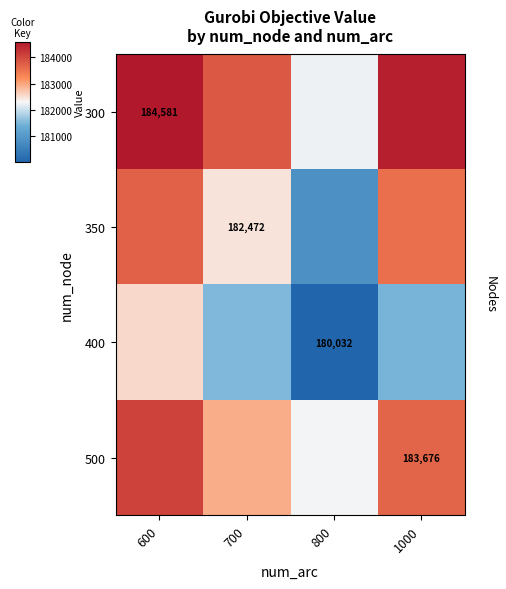

Is it true that 400 equals 46848.2 at 1000?

False